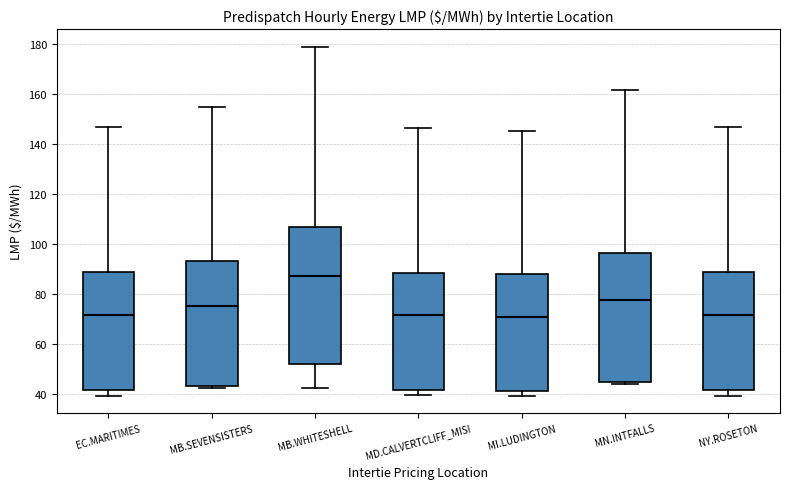

Reading left to right, read every box against the y-axis: the position of its median line, the range the box covers, and the ends of its whiskers. The values are not printed on the chart, so give them approximately, as read against the axis.

EC.MARITIMES: median 72, box 42 to 88, whiskers 40 to 146
MB.SEVENSISTERS: median 74, box 44 to 92, whiskers 42 to 154
MB.WHITESHELL: median 88, box 52 to 106, whiskers 42 to 178
MD.CALVERTCLIFF_MISI: median 72, box 42 to 88, whiskers 40 to 146
MI.LUDINGTON: median 70, box 42 to 88, whiskers 40 to 146
MN.INTFALLS: median 78, box 44 to 96, whiskers 44 (just below the box's lower edge) to 162
NY.ROSETON: median 72, box 42 to 88, whiskers 40 to 146